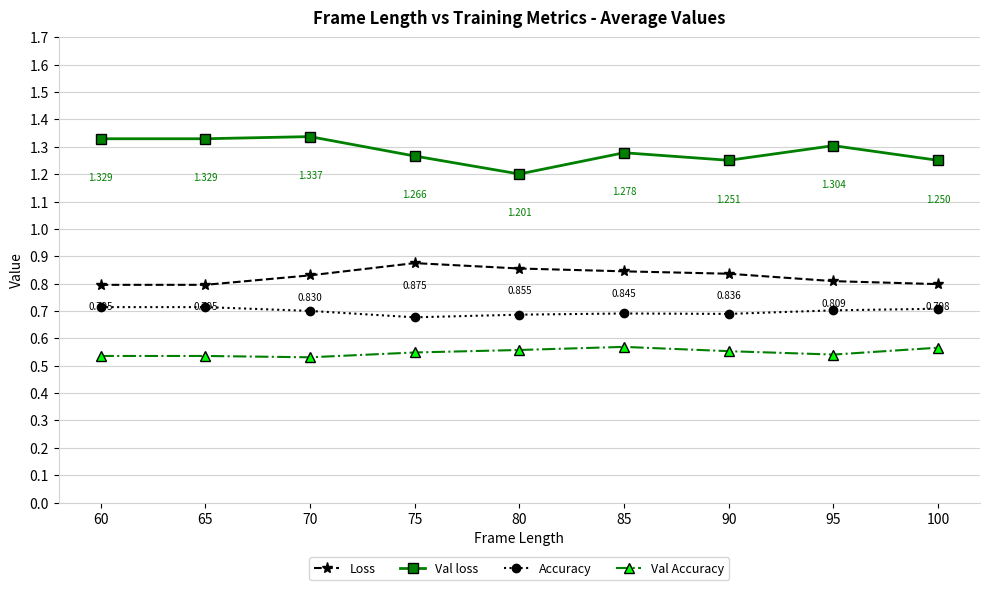

True or false: Accuracy has more than 2 points higher than both neighbors.

False